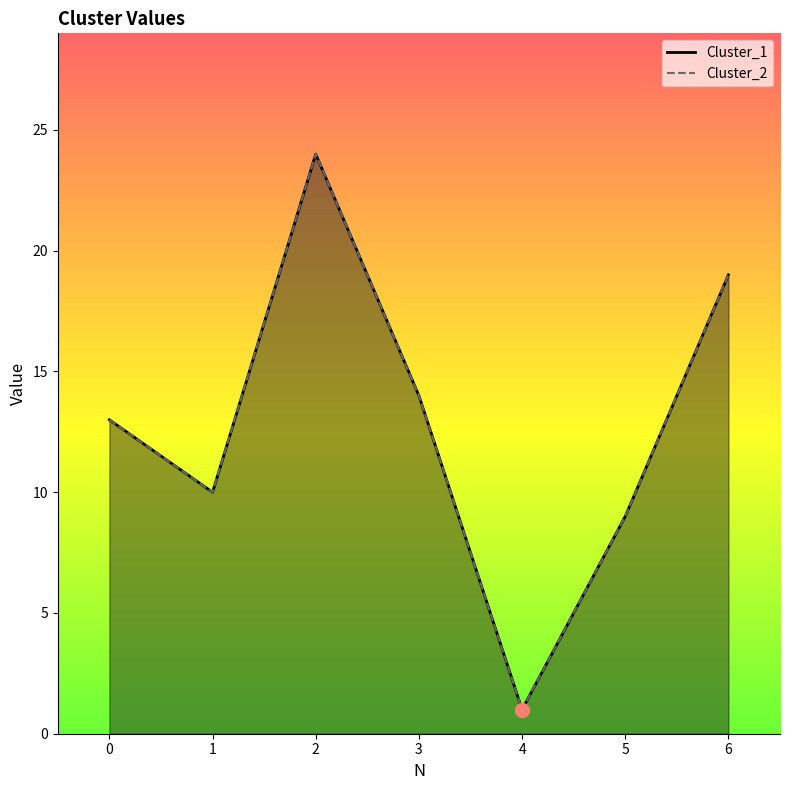

What are all the series names shown in the legend?

Cluster_1, Cluster_2